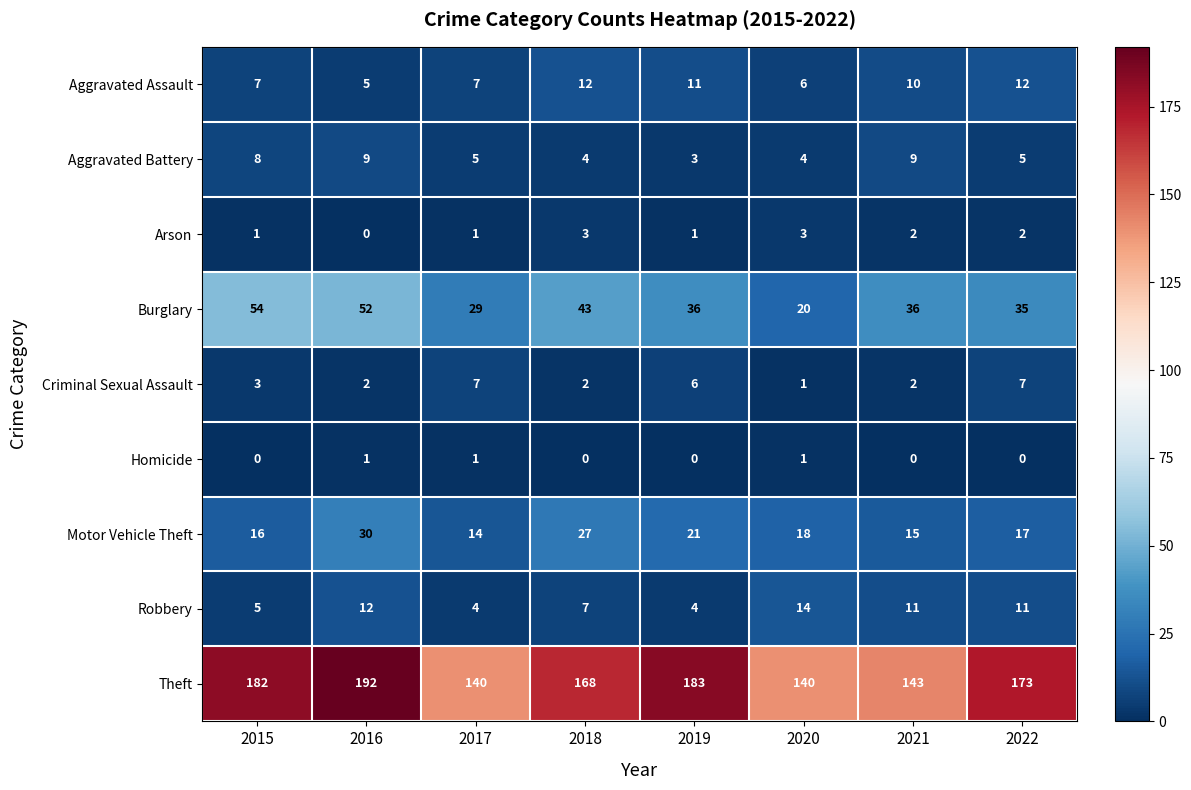

How many data points does each series have?

8